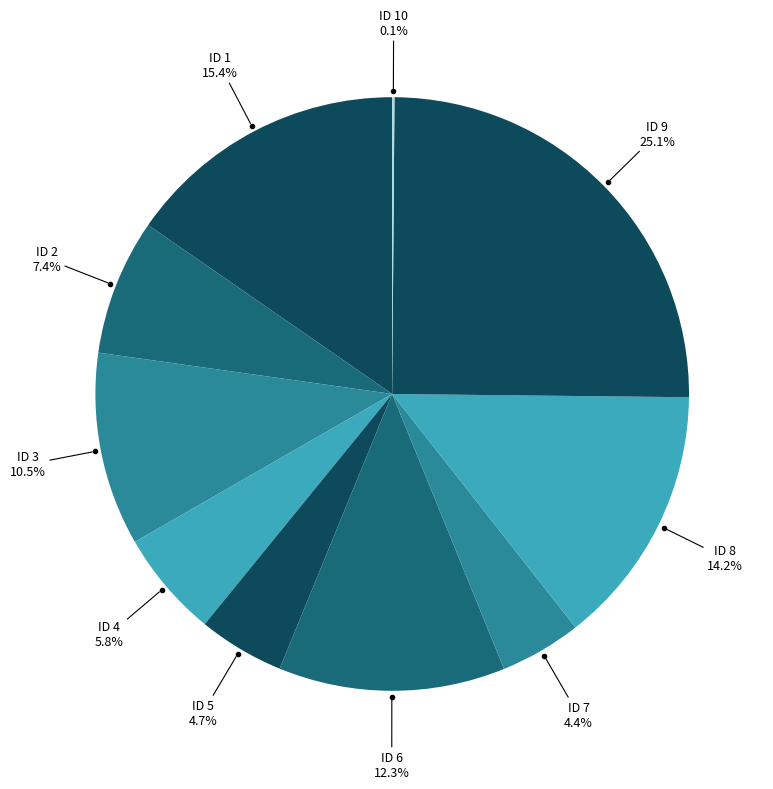

To the nearest percent, what is the average slice percentage?

10%